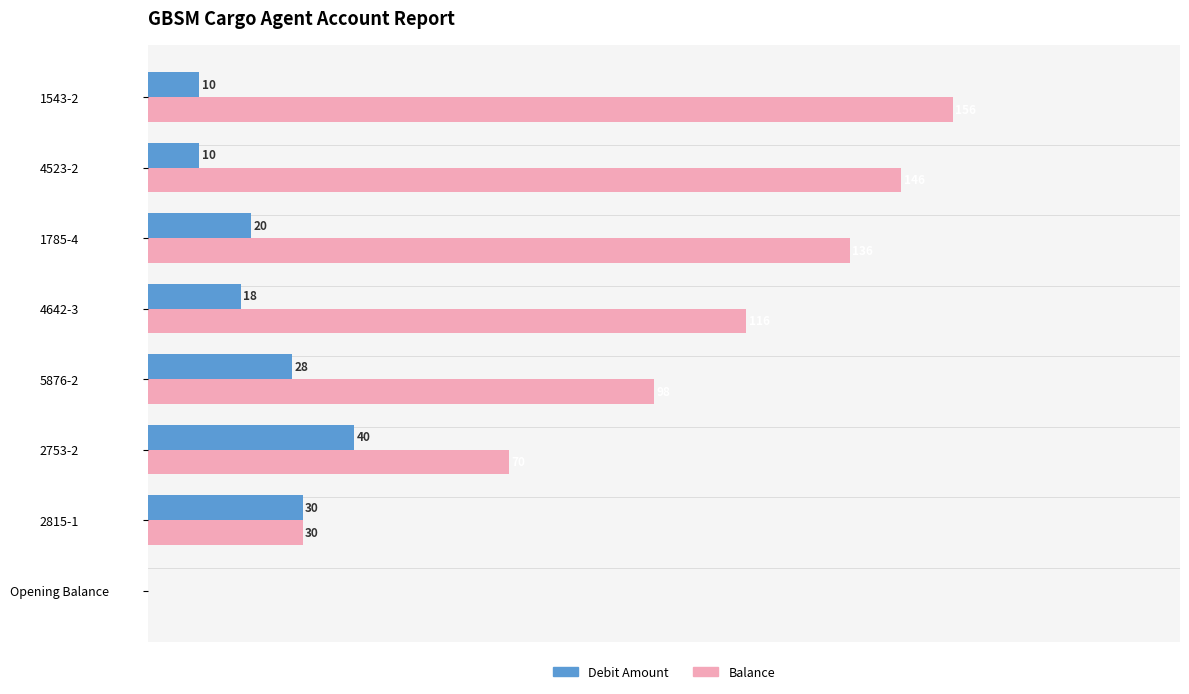

At which category does the chart reach its peak across all series?

1543-2